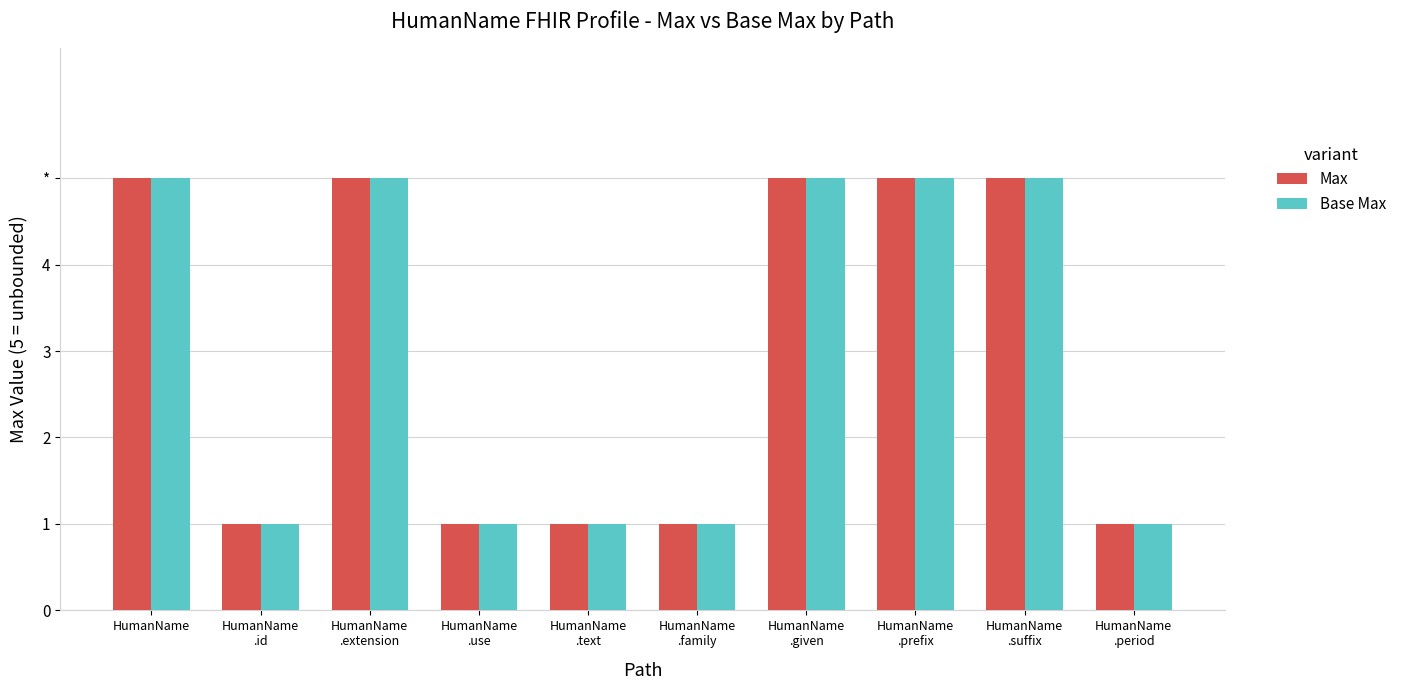

Does the chart contain any negative values?

No